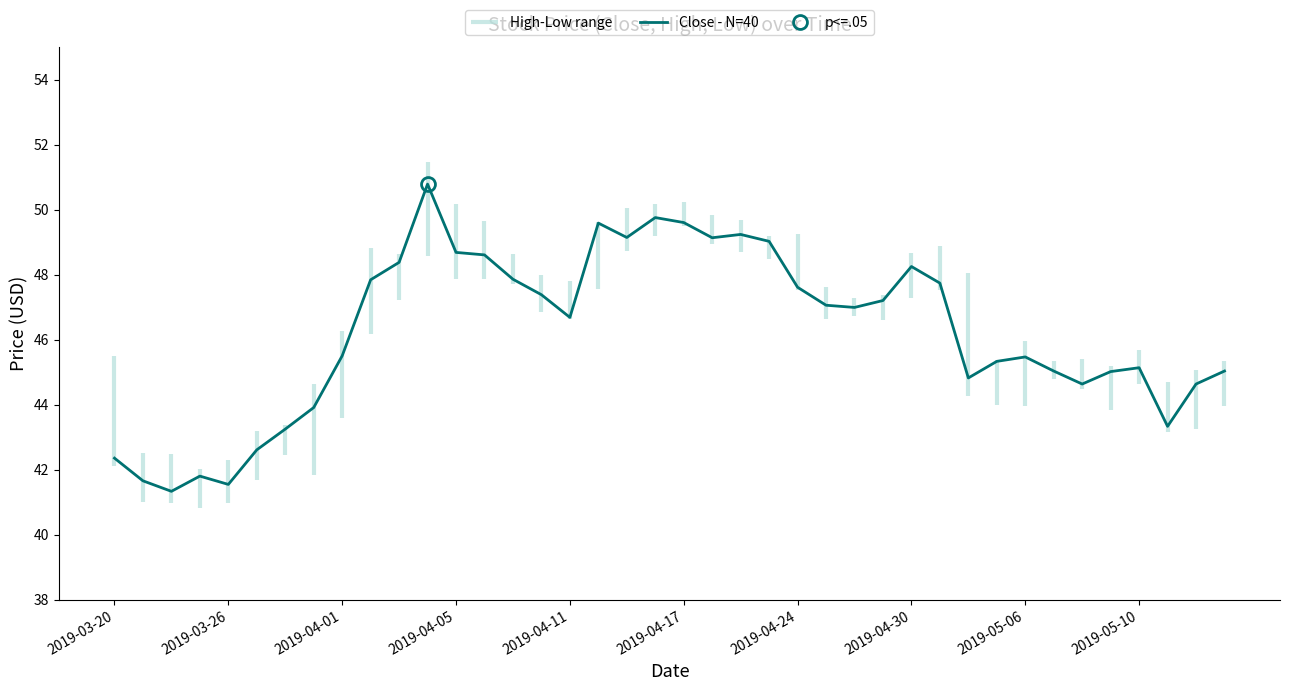

The Close - N=40 series shows 77.7 at 2019-04-05. True or false?

False